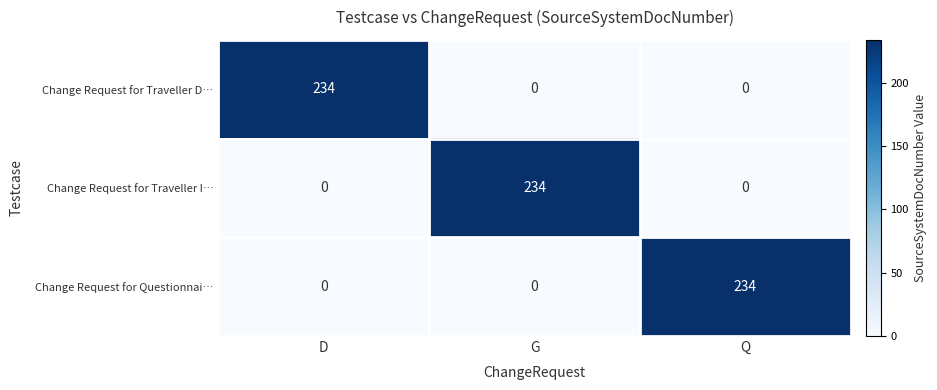

Reading left to right, extract all data points from this chart.

Change Request for Traveller D…: 234	0	0
Change Request for Traveller I…: 0	234	0
Change Request for Questionnai…: 0	0	234